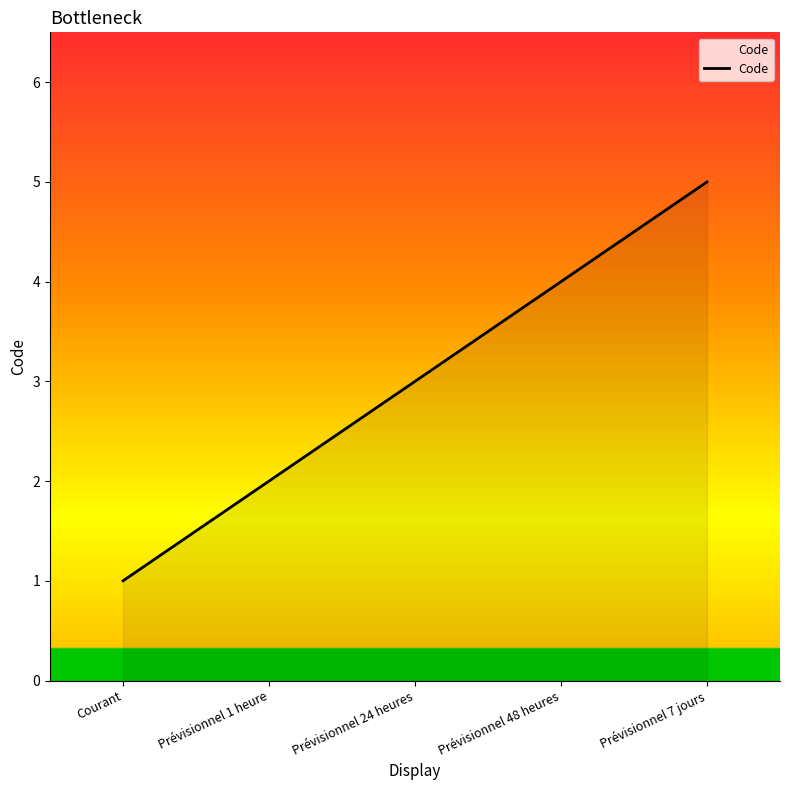

What is the change in value from Courant to Prévisionnel 24 heures?

+2